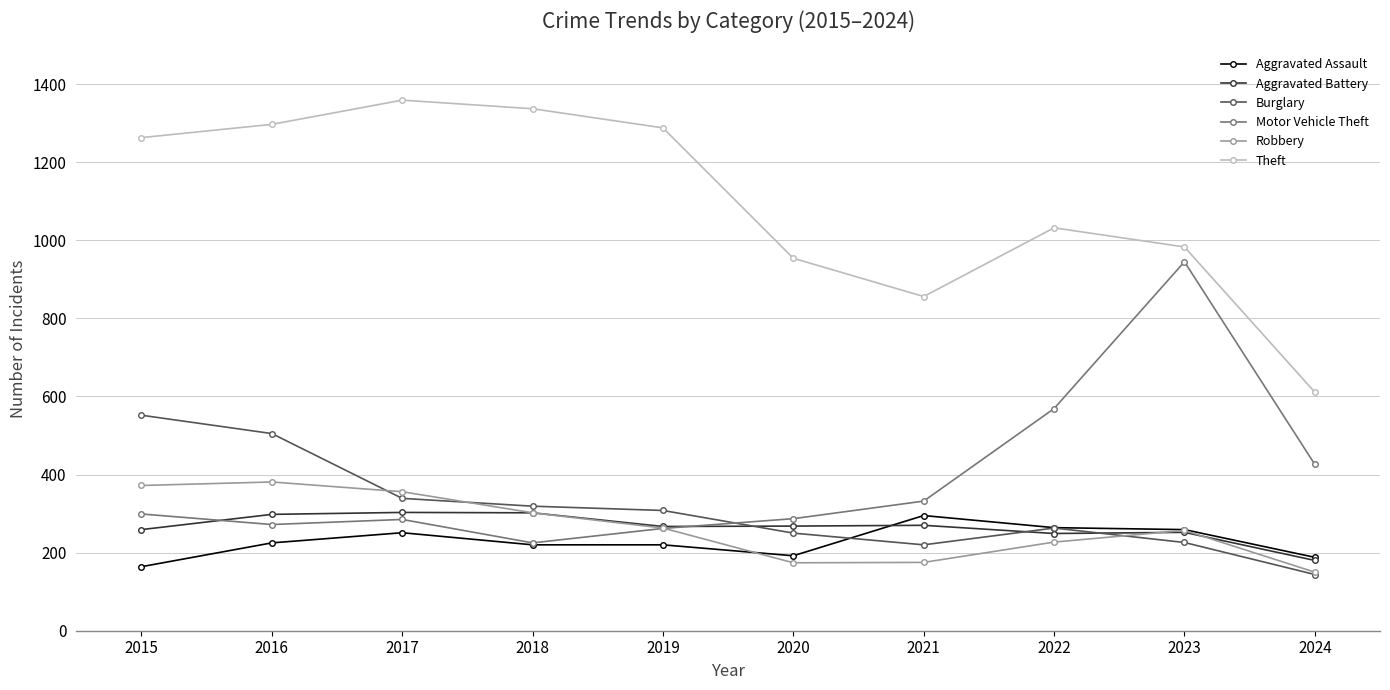

True or false: Aggravated Battery has a value of 180 at 2024.

True